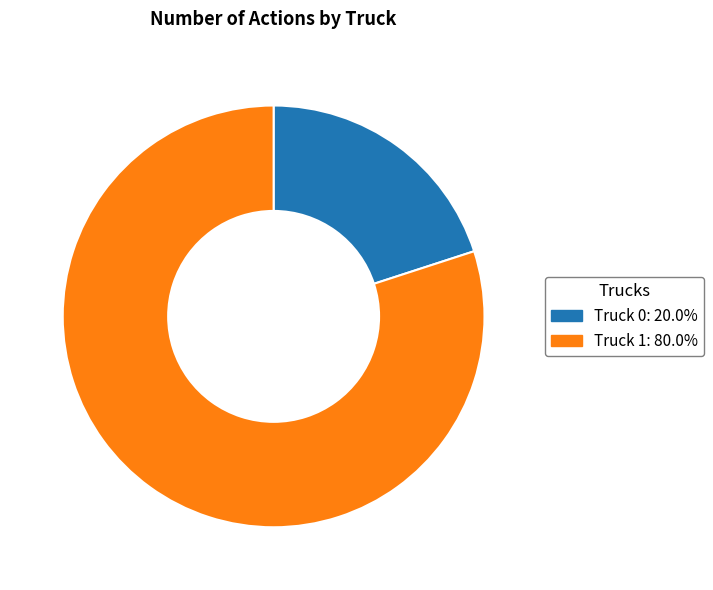

How many slices are in this pie chart?

2